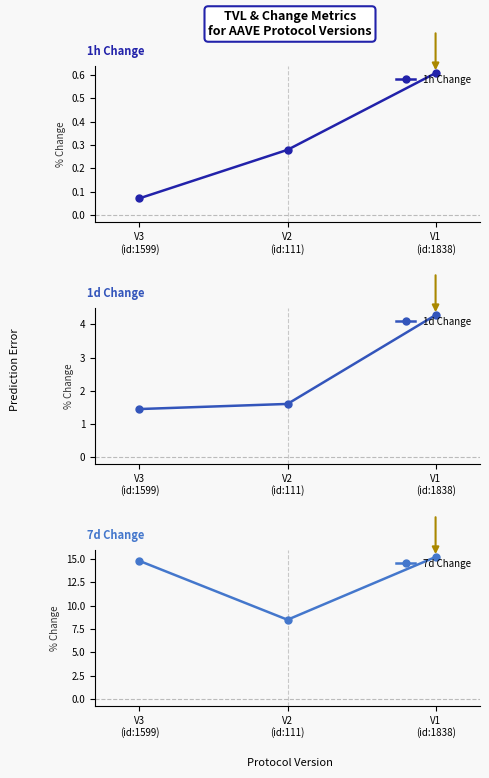

At which category does the chart reach its minimum across all series?

V3
(id:1599)